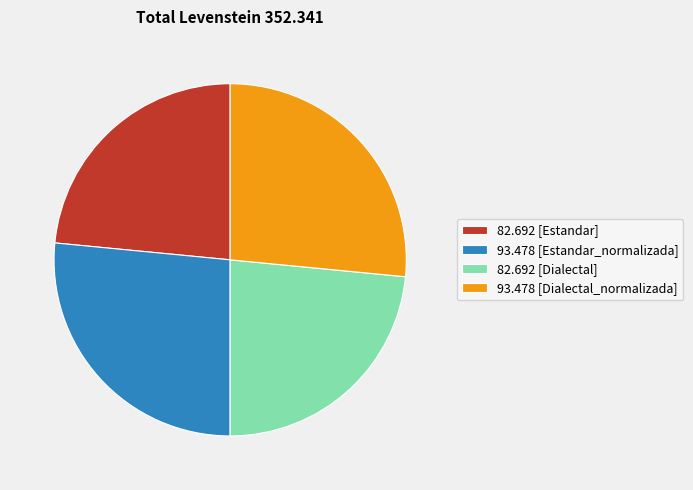

How many slices are in this pie chart?

4